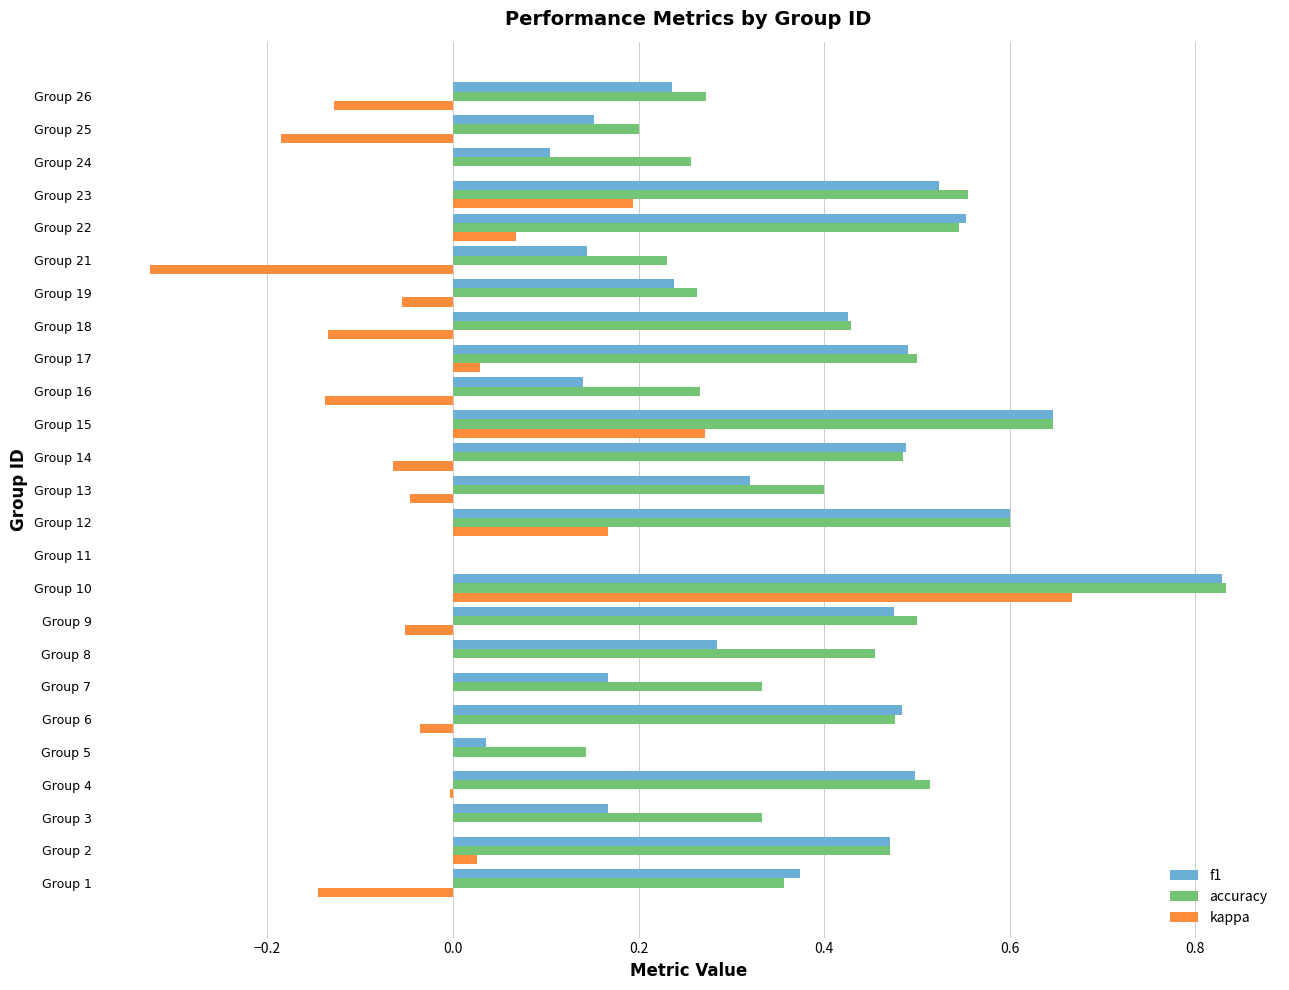

The f1 series shows 0.5 at Group 10. True or false?

False